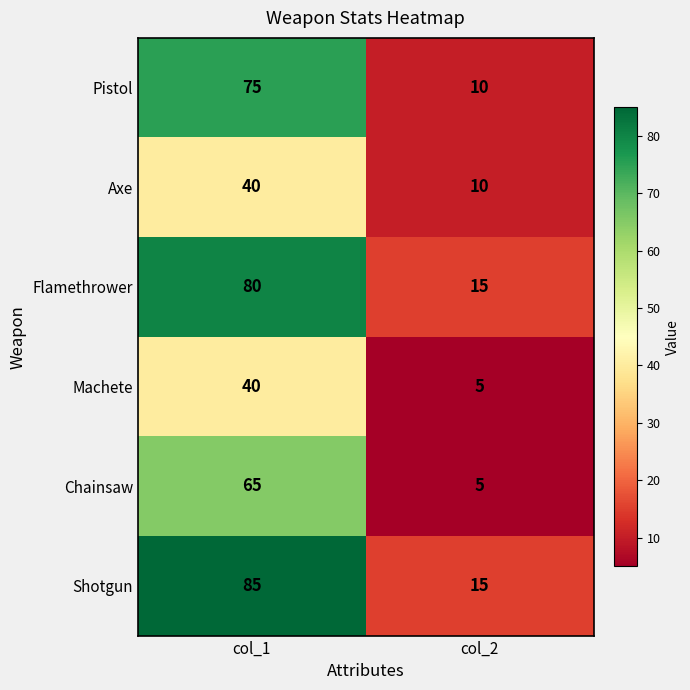

Is it true that Axe equals 40 at col_1?

True